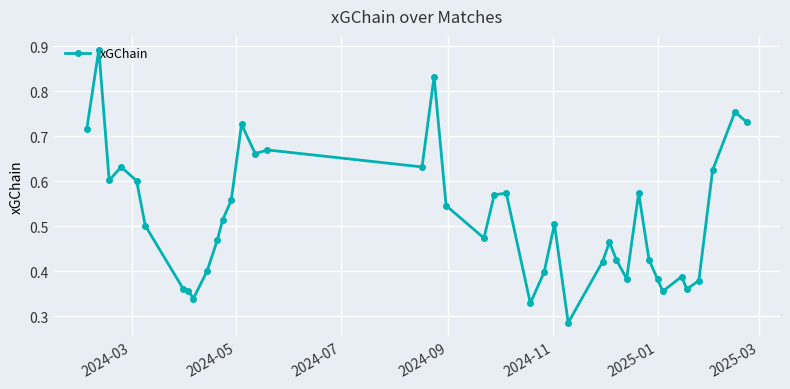

How many values are between 0 and 1?

40